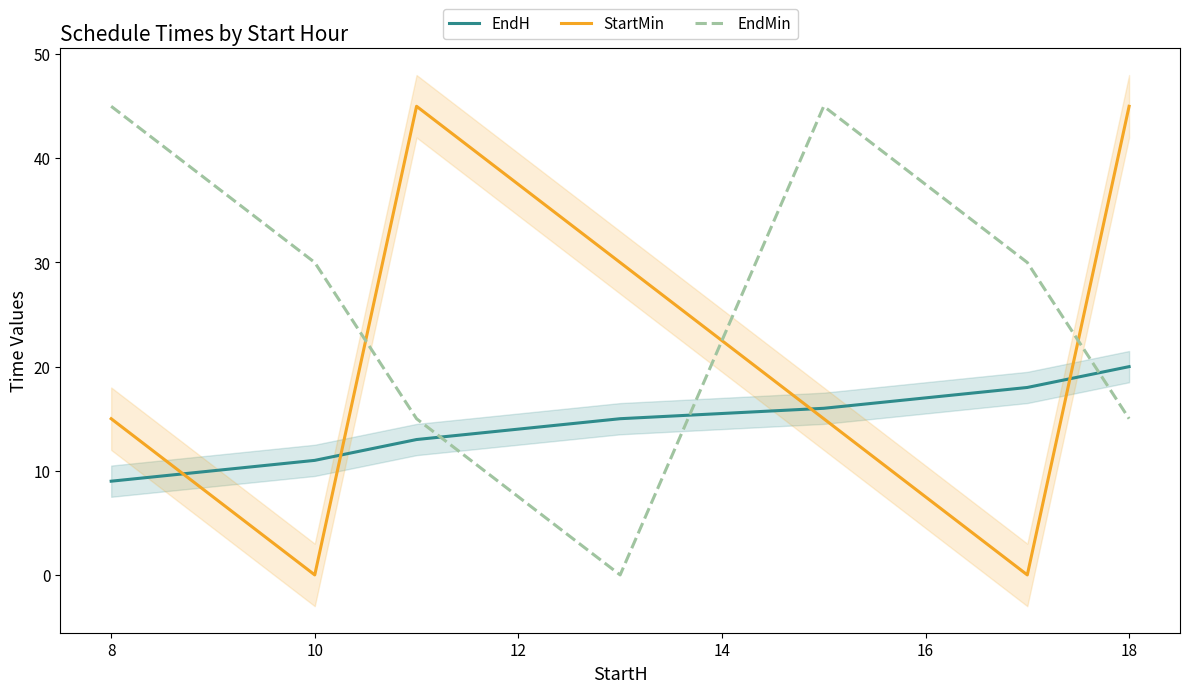

Reading left to right, extract all data points from this chart.

EndH: 9	11	13	15	16	18	20
StartMin: 15	0	45	30	15	0	45
EndMin: 45	30	15	0	45	30	15